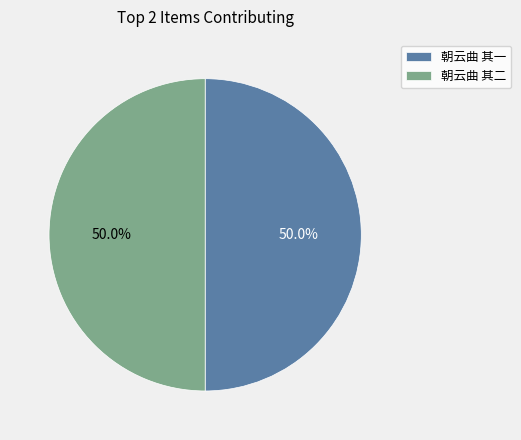

What is the ratio of the value at 朝云曲 其二 to the value at 朝云曲 其一?

1.0